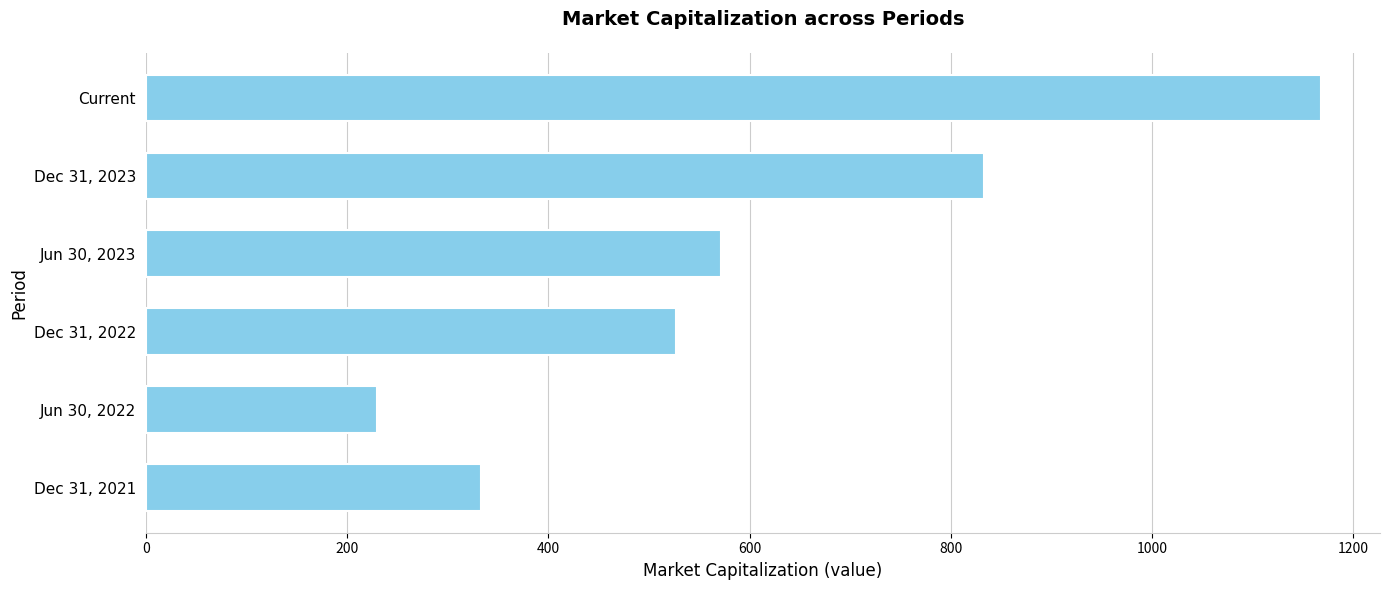

Are the bars grouped side by side (vs. stacked)?

No